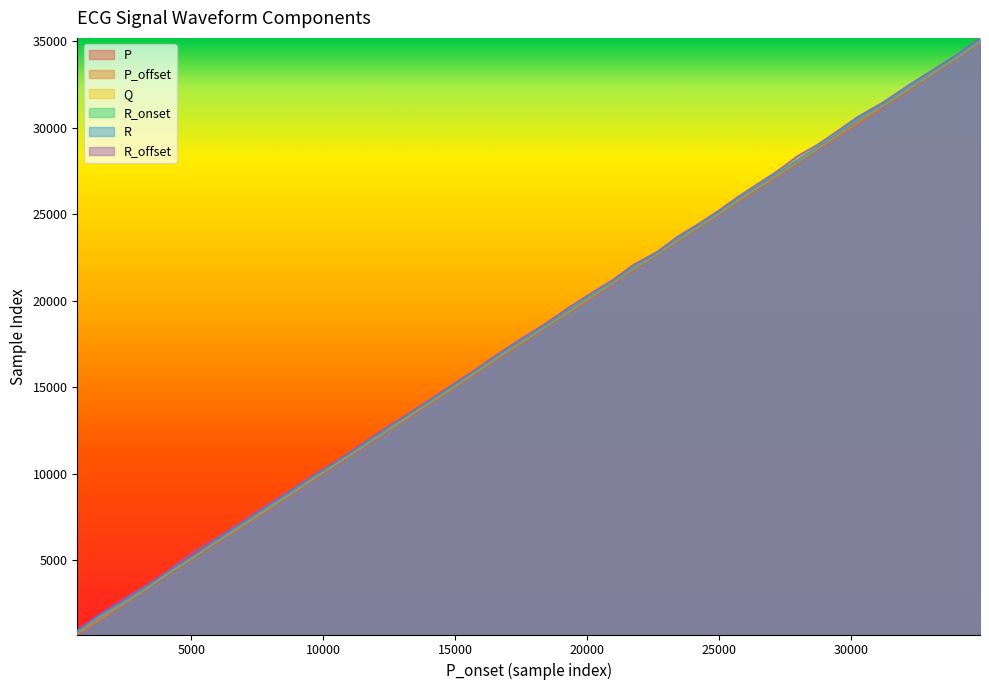

Reading right to left, what are all the values shown in this chart?

P: 34924	34060	32156	31224	30231	29527	28751	27977	27223	26502	25731	25004	24248	23434	22658	21793	20976	20100	19264	18434	17529	16639	15759	14937	14079	13249	12389	11523	10668	9726	8792	7880	6953	5997	5080	4125	3262	2392	1448	687
P_offset: 34953	34077	32171	31256	30245	29537	28777	27992	27227	26518	25746	25017	24263	23446	22678	21822	20993	20111	19278	18468	17543	16665	15774	14944	14094	13266	12412	11550	10692	9751	8808	7895	6967	6028	5111	4157	3281	2419	1463	706
Q: 35036	34156	32268	31344	30498	29666	28866	28091	27361	26620	25868	25104	24348	23548	22734	21911	21073	20239	19378	18535	17662	16757	15878	15047	14182	13374	12495	11630	10773	9849	8903	8009	7066	6111	5181	4236	3358	2503	1670	801
R_onset: 35020	34141	32252	31328	30480	29651	28850	28074	27345	26604	25851	25087	24332	23532	22718	21895	21056	20223	19362	18520	17646	16741	15863	15031	14166	13359	12479	11613	10756	9832	8887	7993	7049	6095	5165	4219	3343	2487	1654	785
R: 35068	34187	32299	31375	30528	29697	28896	28121	27391	26651	25898	25133	24379	23579	22765	21942	21103	20271	19410	18566	17694	16788	15910	15078	14213	13405	12527	11661	10804	9880	8935	8040	7097	6142	5212	4267	3390	2534	1701	832
R_offset: 35205	34273	32437	31480	30611	29850	29037	28368	27502	26792	26012	25238	24470	23709	22829	22089	21202	20378	19558	18684	17818	16910	15989	15185	14307	13475	12651	11777	10875	9992	9067	8174	7241	6273	5466	4348	3507	2703	1772	946